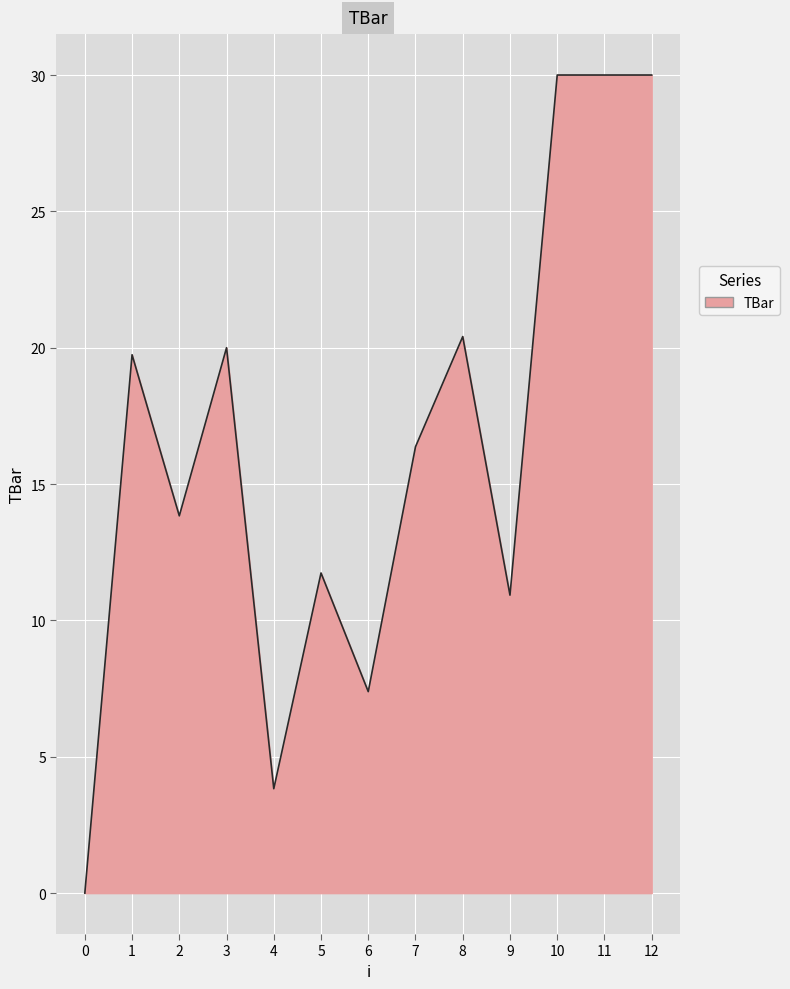

What is the change in value from 4 to 12?

+26.2